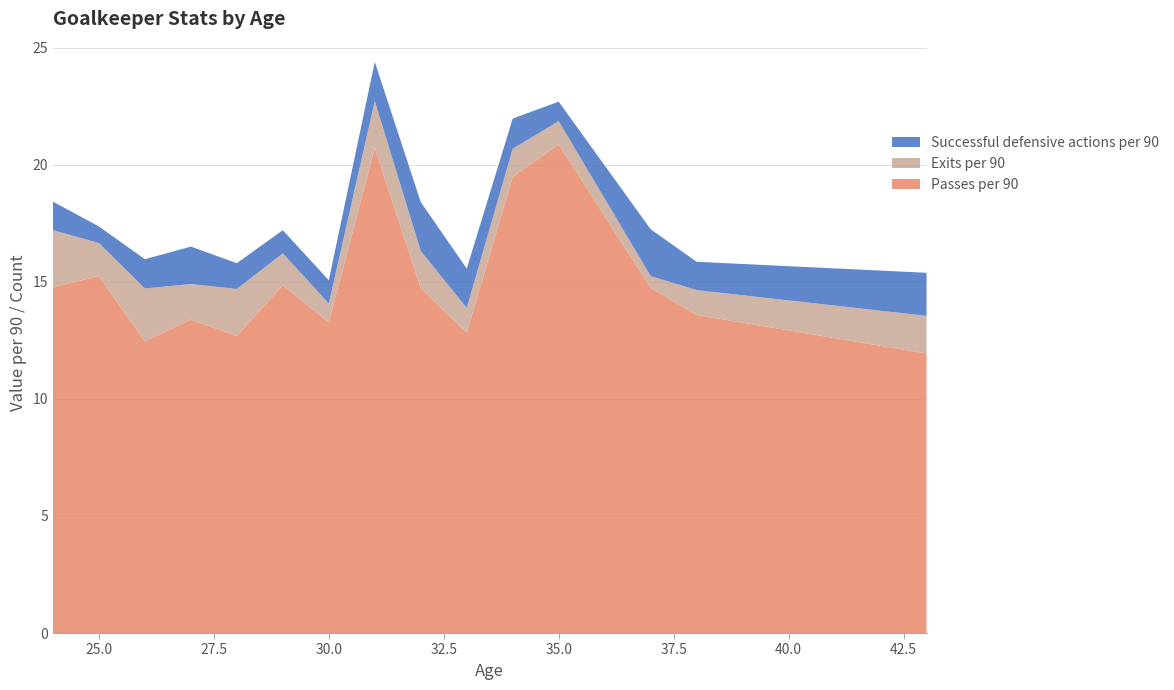

Reading left to right, extract all data points from this chart.

Passes per 90: 14.8	15.2	12.5	13.4	12.7	14.9	13.3	20.7	14.7	12.8	19.5	20.9	14.8	13.6	11.9
Exits per 90: 2.4	1.4	2.3	1.5	2.0	1.4	0.8	2.0	1.6	1.1	1.2	1.0	0.5	1.1	1.6
Successful defensive actions per 90: 1.2	0.7	1.2	1.6	1.1	1.0	1.0	1.7	2.1	1.7	1.3	0.8	2.0	1.2	1.8